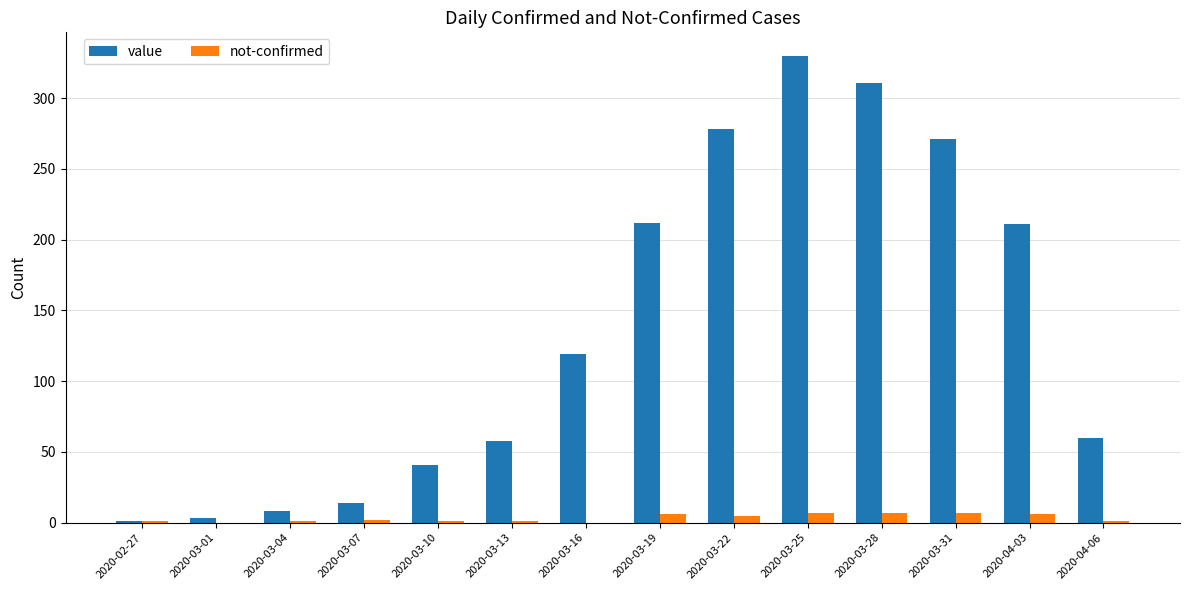

Which series has the largest total across all categories?

value